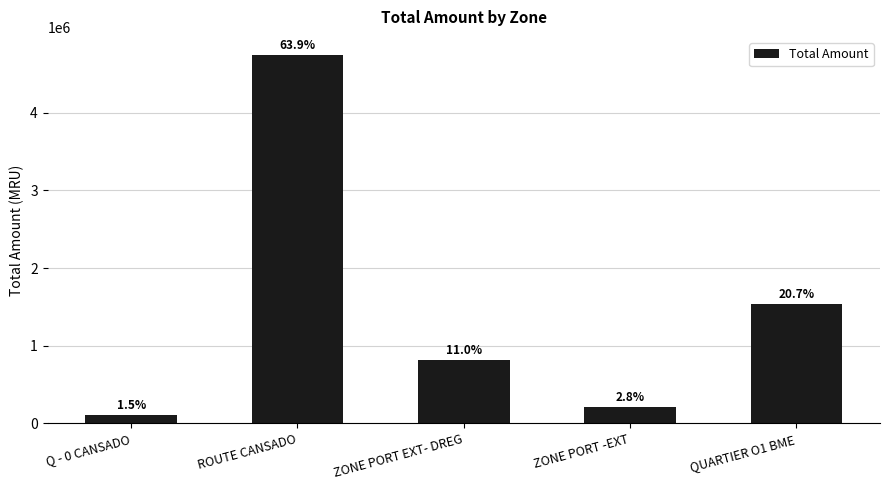

Rank the categories by value from highest to lowest.

ROUTE CANSADO, QUARTIER O1 BME, ZONE PORT EXT- DREG, ZONE PORT -EXT, Q - 0 CANSADO